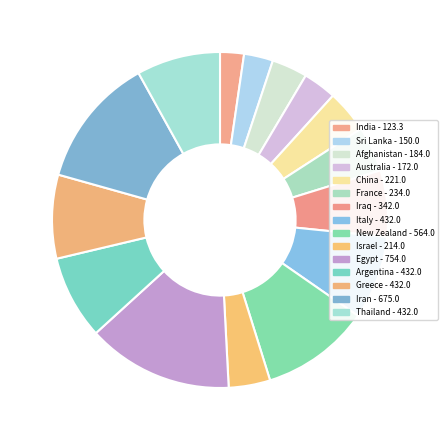

The Iraq slice represents 12% of the pie. True or false?

False